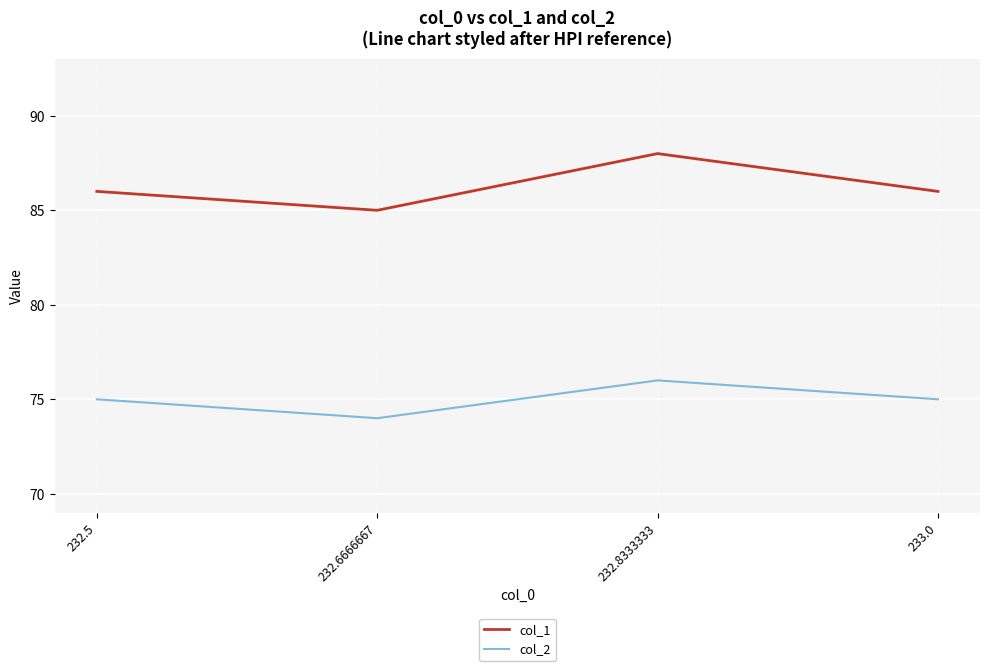

At which category does col_2 reach its first local valley?

232.6666667